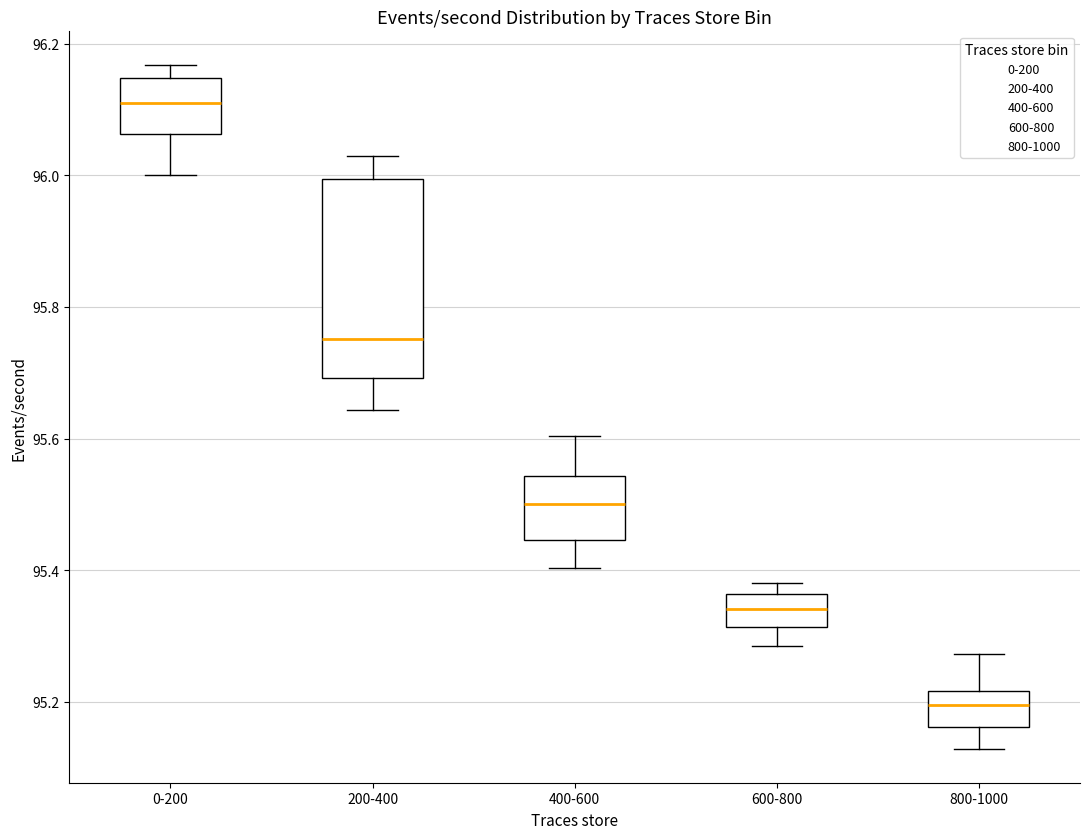

Reading left to right, transcribe this box plot: for each box, give where its median line is, the range the box spans, and where its two whiskers end, as read against the y-axis. The values are not printed on the chart, so give them approximately, as read against the axis.

0-200: median 96.12, box 96.06 to 96.14, whiskers 96.00 to 96.16
200-400: median 95.76, box 95.70 to 96.00, whiskers 95.64 to 96.02
400-600: median 95.50, box 95.44 to 95.54, whiskers 95.40 to 95.60
600-800: median 95.34, box 95.32 to 95.36, whiskers 95.28 to 95.38
800-1000: median 95.20, box 95.16 to 95.22, whiskers 95.12 to 95.28